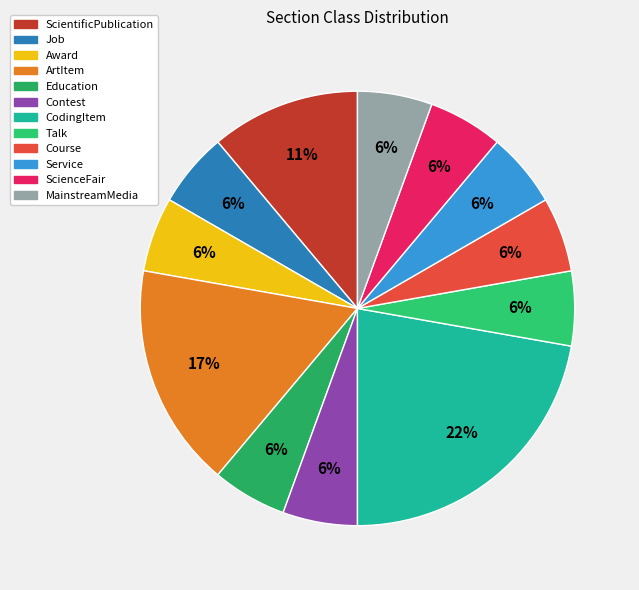

Count the number of slices in the pie.

12